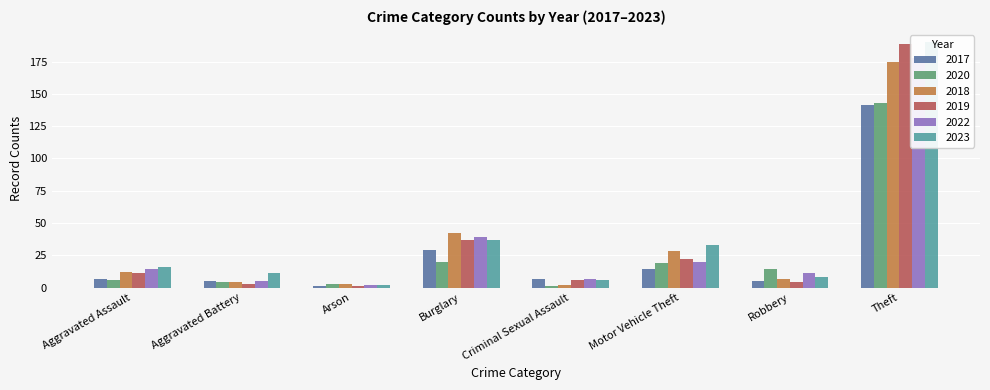

How many groups of bars are there?

8